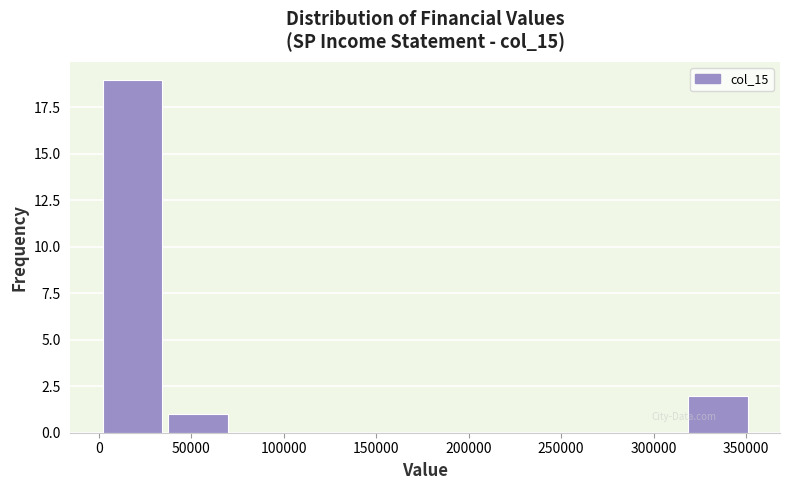

Over which range of the x-axis is the bar tallest?

0 to 35000